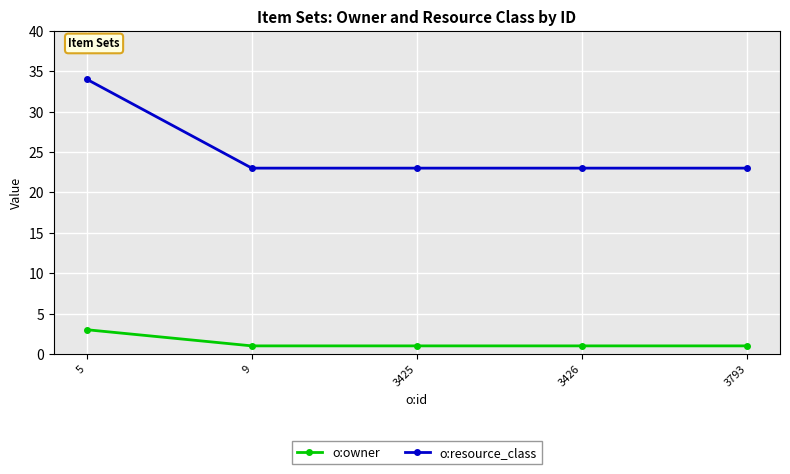

At 3426, list the series in order from largest to smallest.

o:resource_class, o:owner